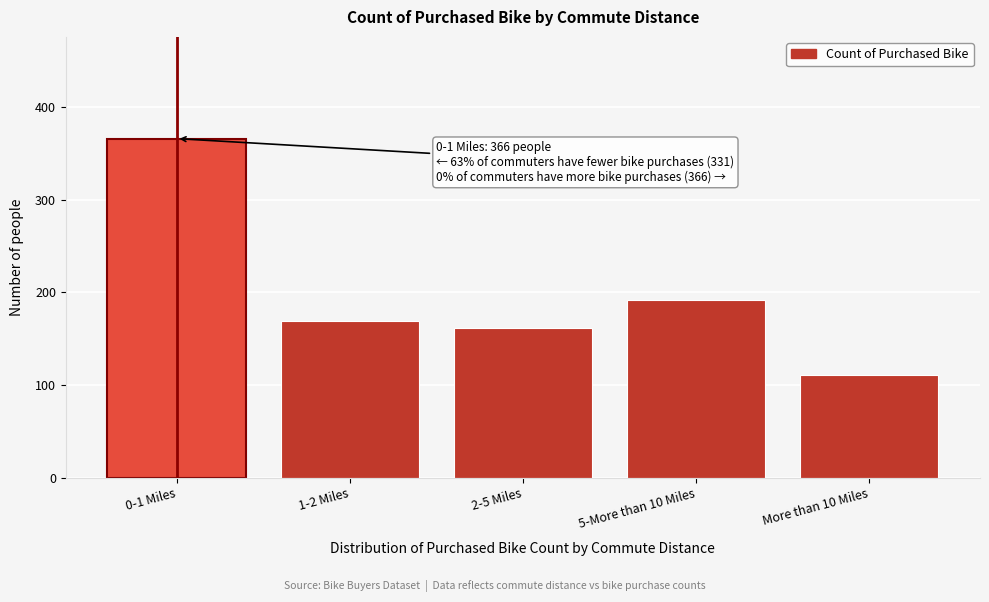

Reading left to right, list all the values displayed in this chart.

366	169	162	192	111